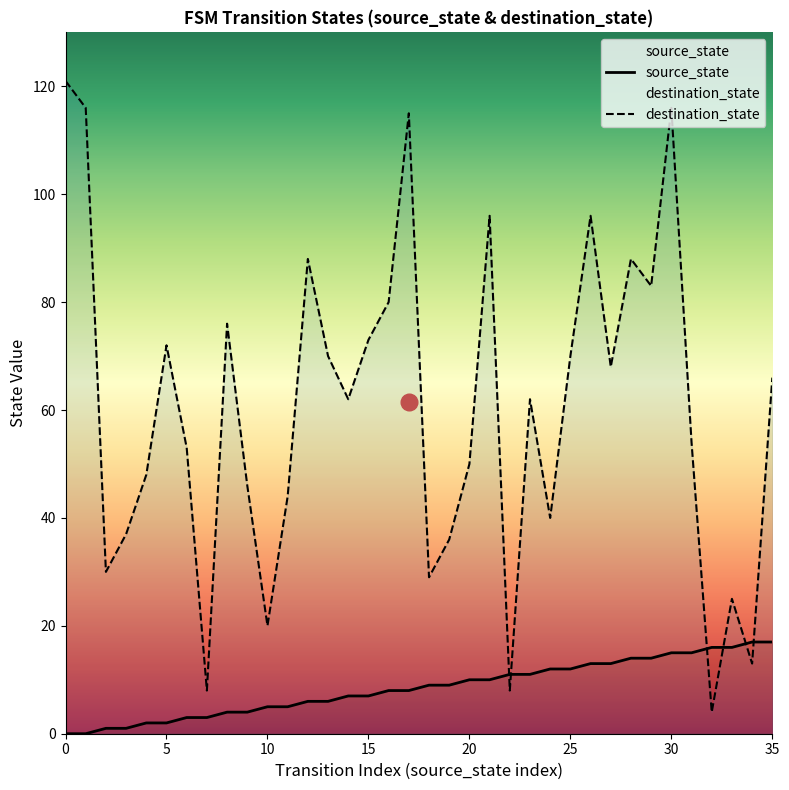

Reading left to right, list all the values displayed in this chart.

source_state: 0=0	1=0	2=1	3=1	4=2	5=2	6=3	7=3	8=4	9=4	10=5	11=5	12=6	13=6	14=7	15=7	16=8	17=8	18=9	19=9	20=10	21=10	22=11	23=11	24=12	25=12	26=13	27=13	28=14	29=14	30=15	31=15	32=16	33=16	34=17	35=17
destination_state: 0=121	1=116	2=30	3=37	4=48	5=72	6=53	7=8	8=76	9=46	10=20	11=44	12=88	13=70	14=62	15=73	16=80	17=115	18=29	19=36	20=50	21=96	22=8	23=62	24=40	25=70	26=96	27=68	28=88	29=83	30=116	31=54	32=4	33=25	34=13	35=66